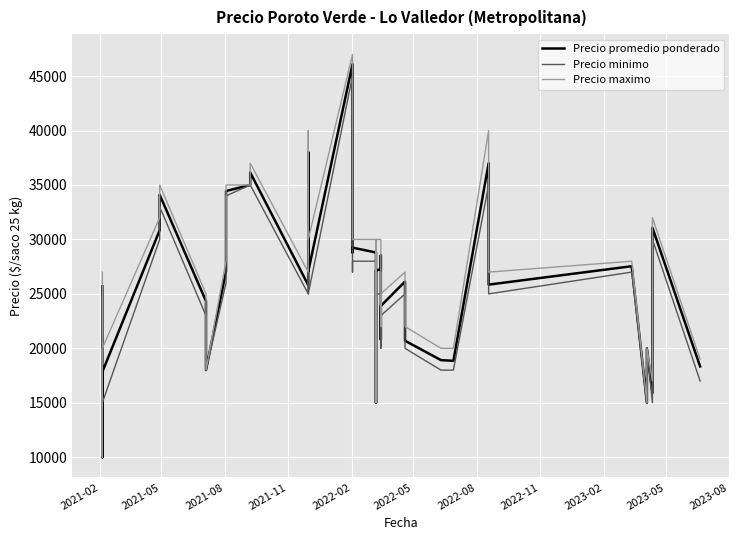

What is the maximum value shown in the chart?

47000